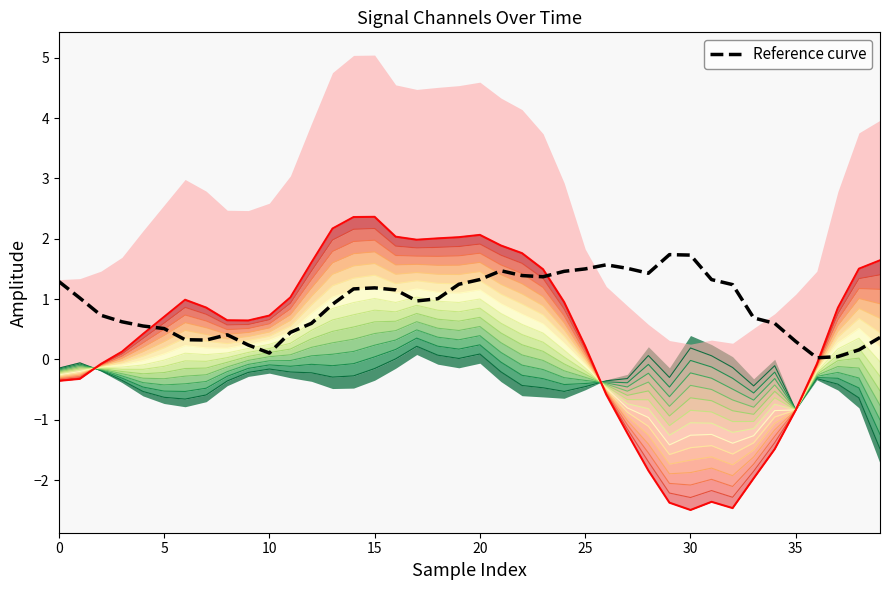

What is the sum of all values?

36.0